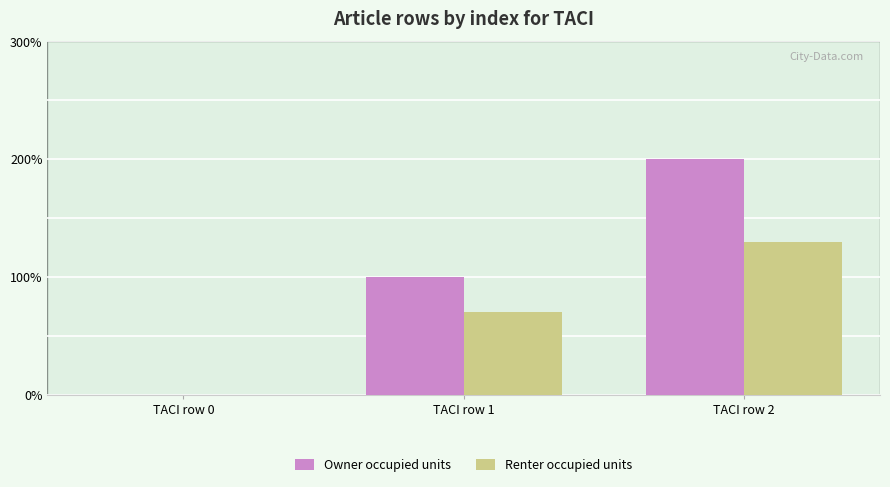

Which label corresponds to the smallest value in the chart?

TACI row 0